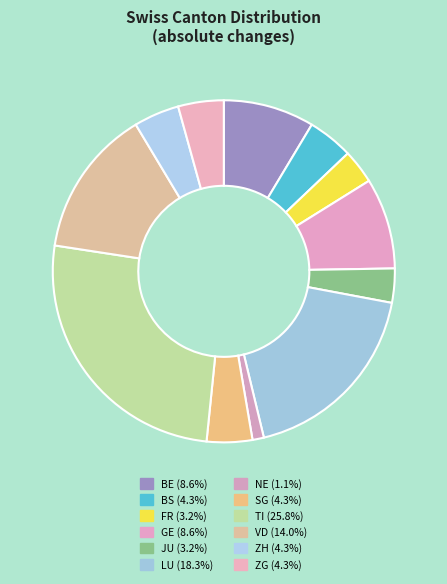

How many segments does this pie chart have?

12